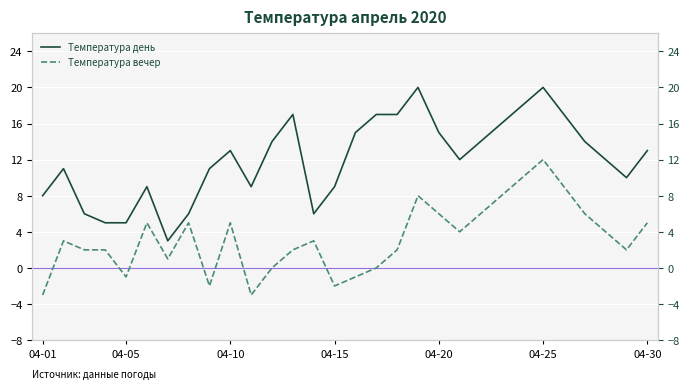

Which series has the largest total across all categories?

Температура день